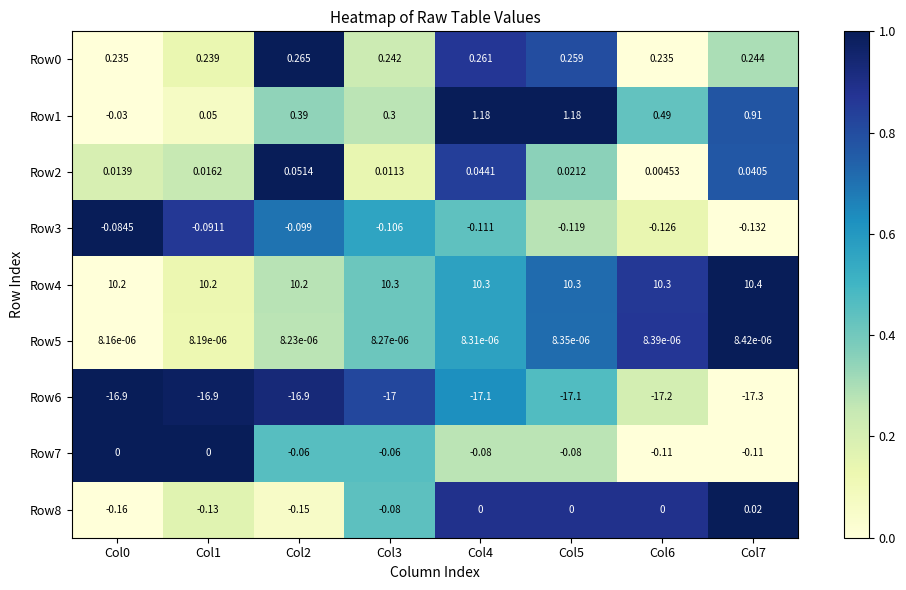

Is the value of Row5 at Col5 greater than the value of Row1 at Col3?

No